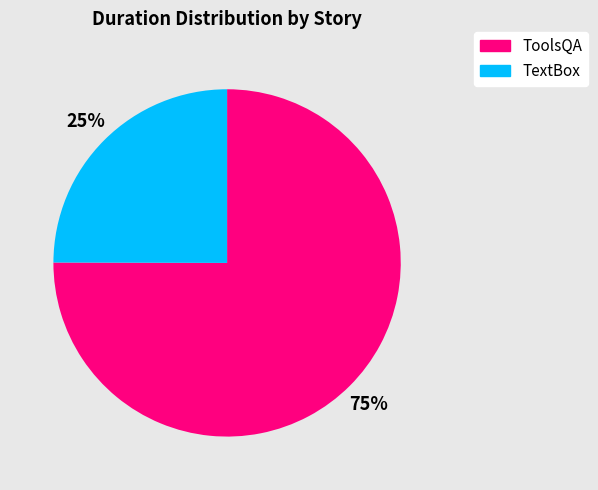

Is it true that ToolsQA is 63% of the pie?

False